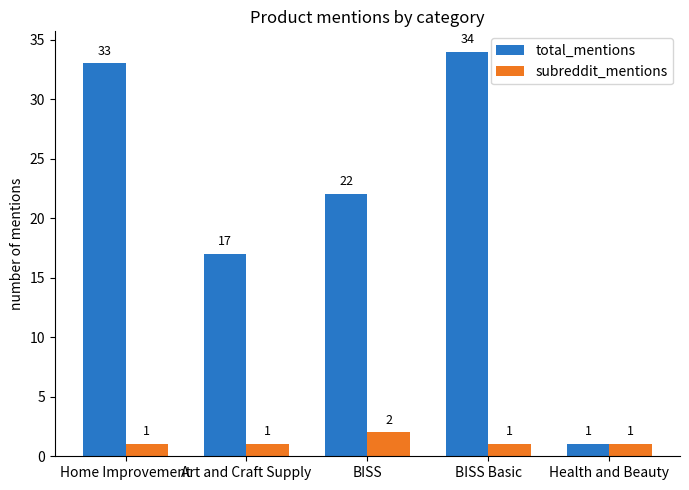

Is it true that total_mentions equals 22 at BISS?

True